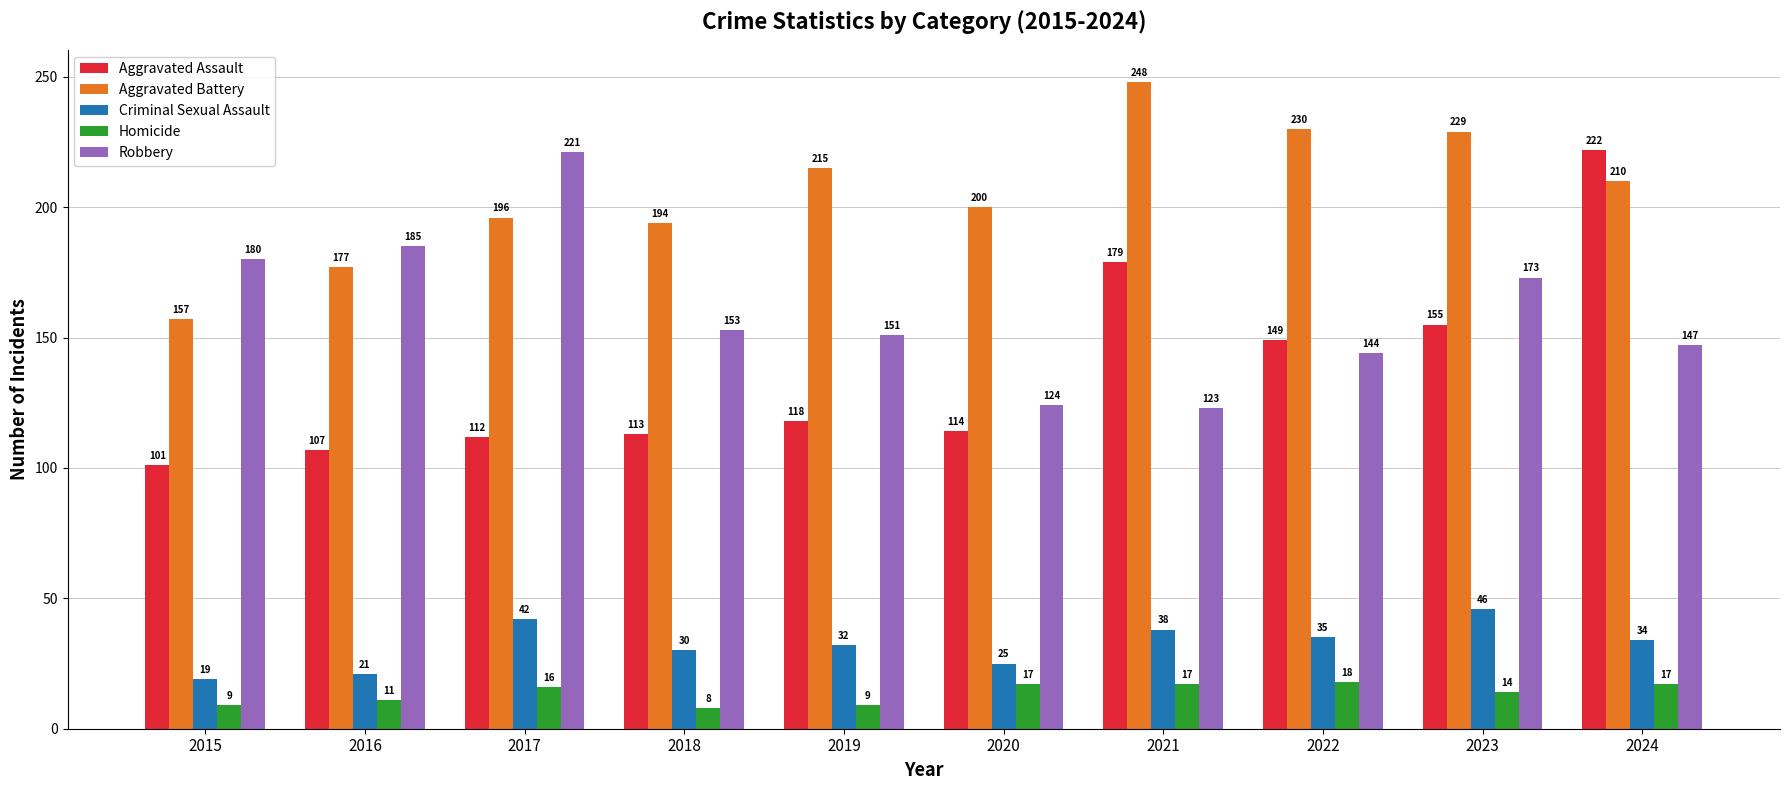

How many groups of bars are there?

10